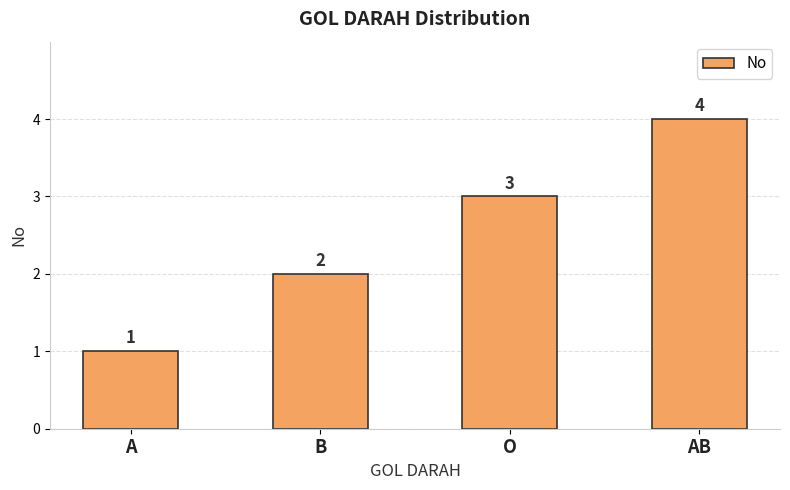

Reading left to right, list all the values displayed in this chart.

1	2	3	4